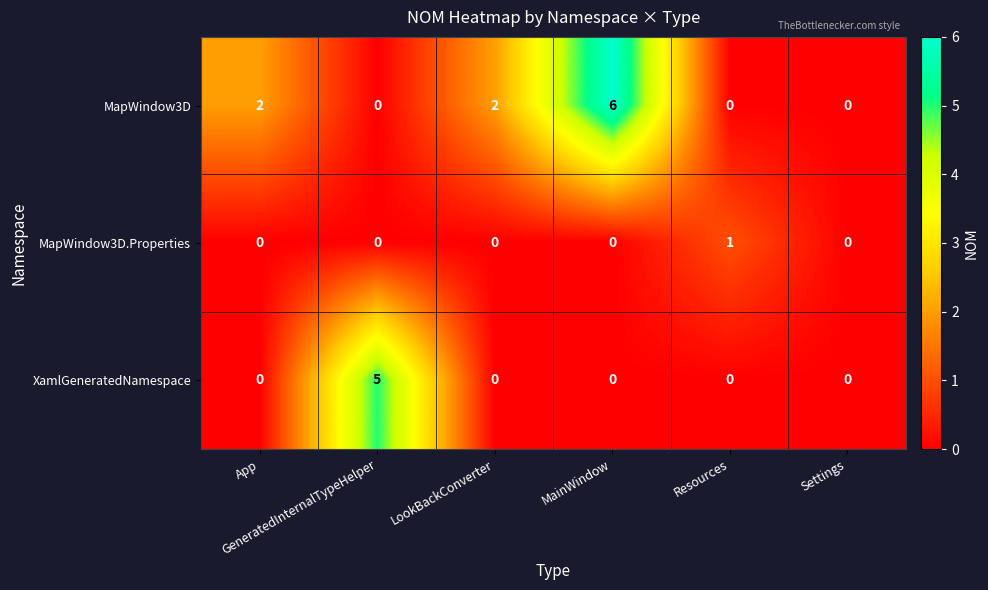

How many XamlGeneratedNamespace values are between 0 and 1?

5